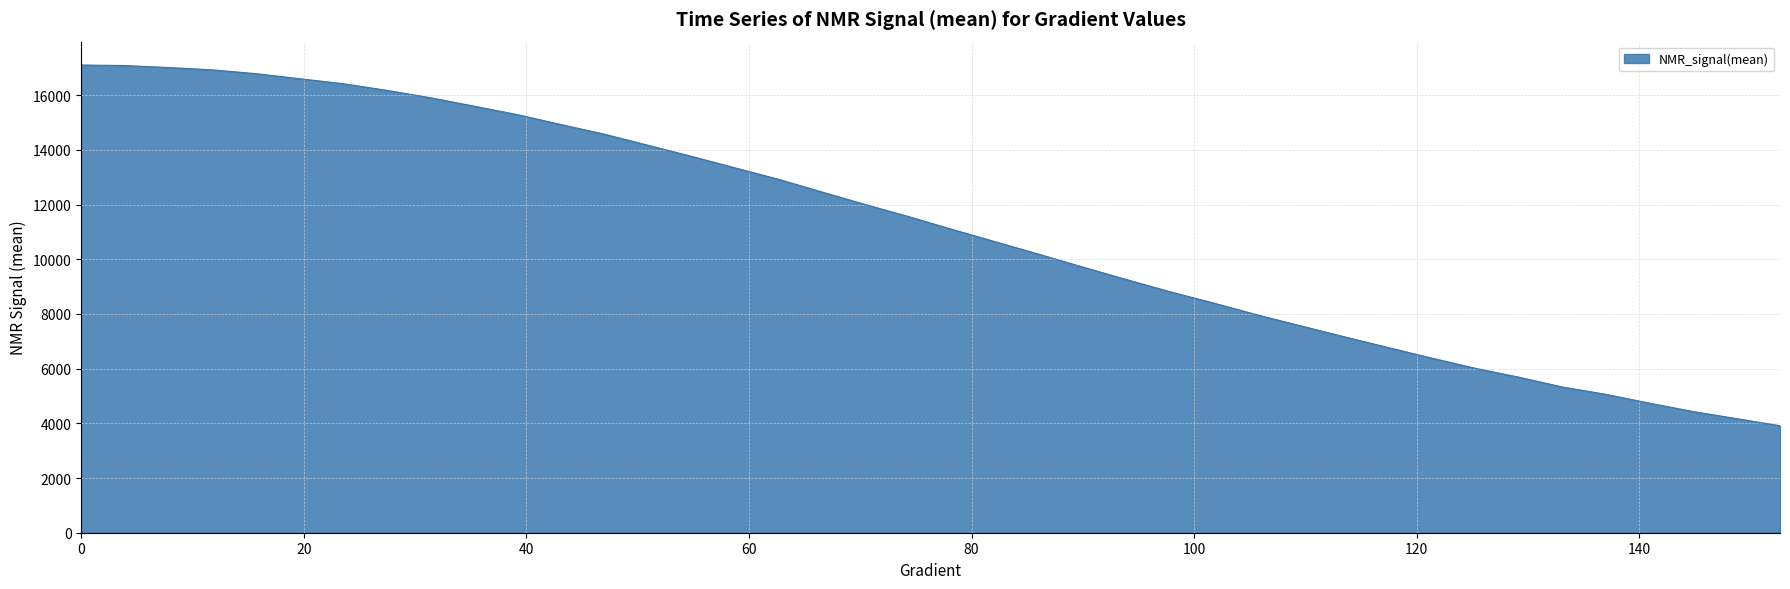

What is the minimum value shown in the chart?

3912.4